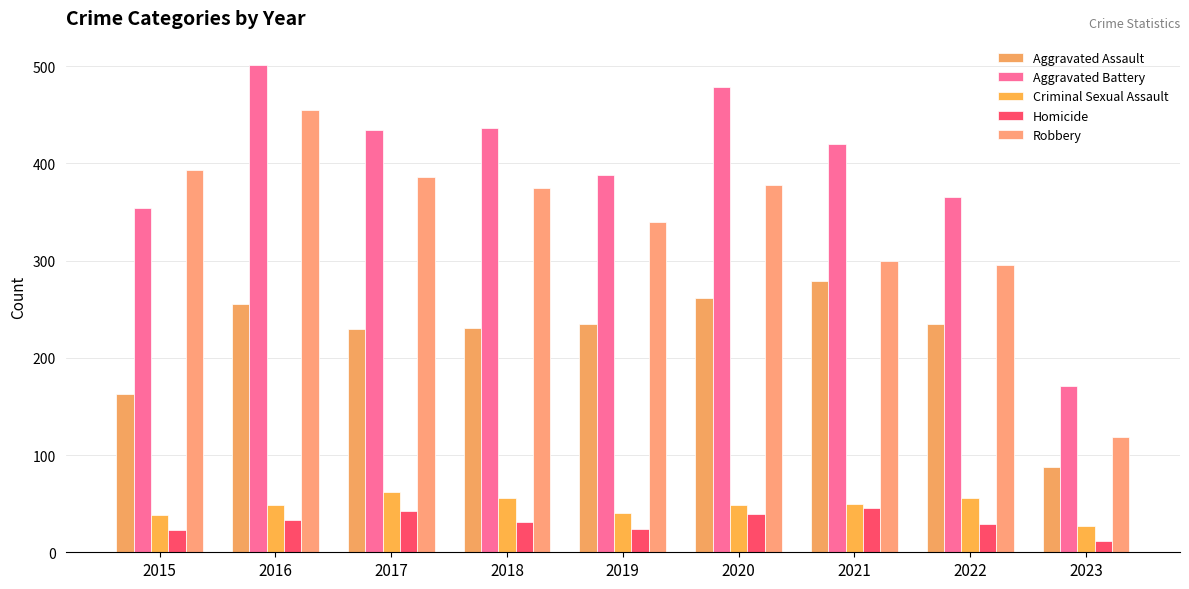

What is the minimum value shown in the chart?

12